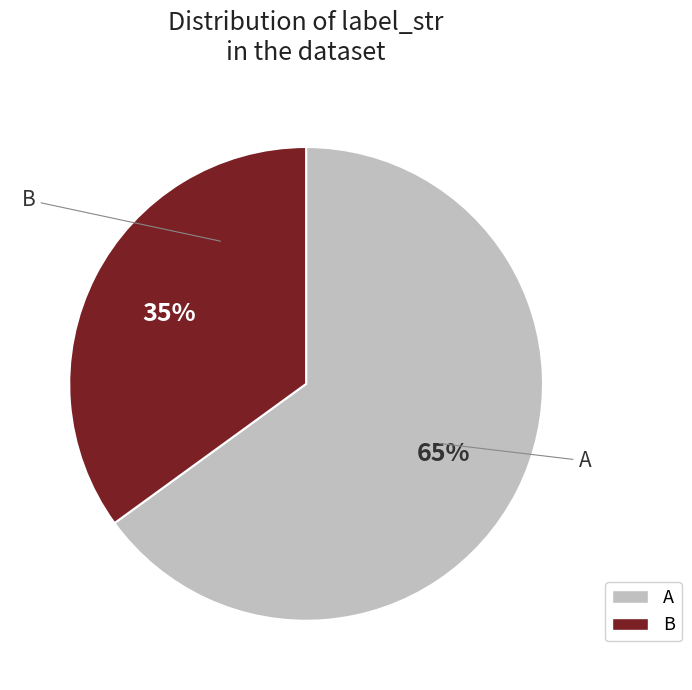

To the nearest percent, what percentage of the pie is B?

35%